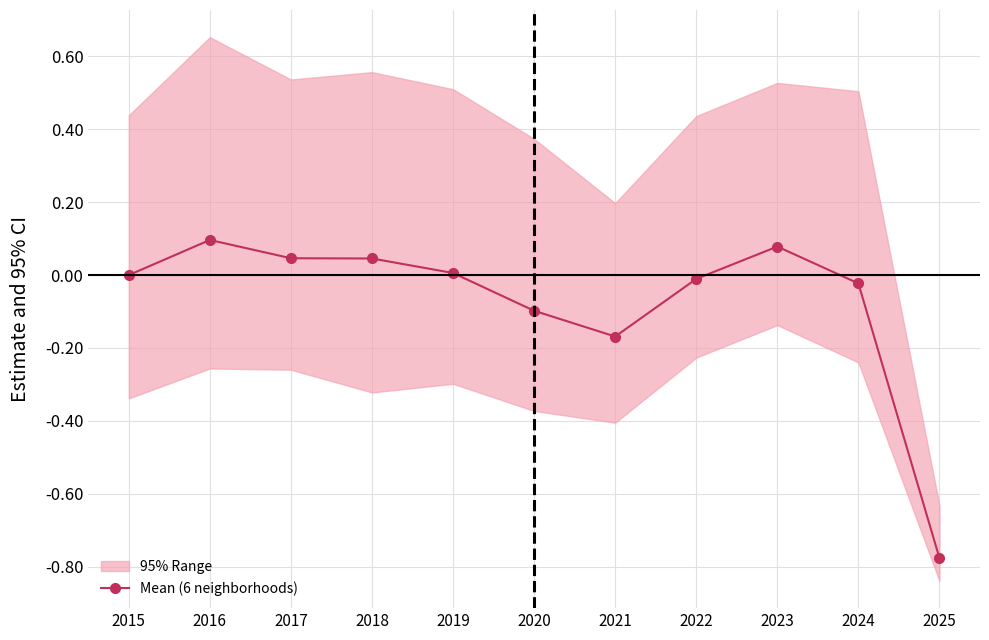

How many series are shown in this chart?

1